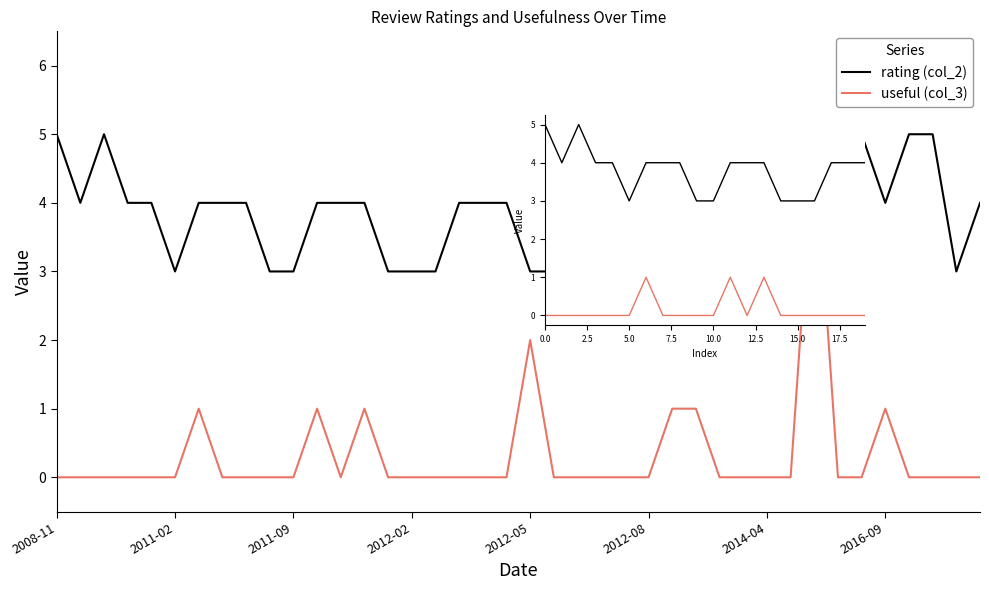

How many interior local peaks does the rating (col_2) series have?

1